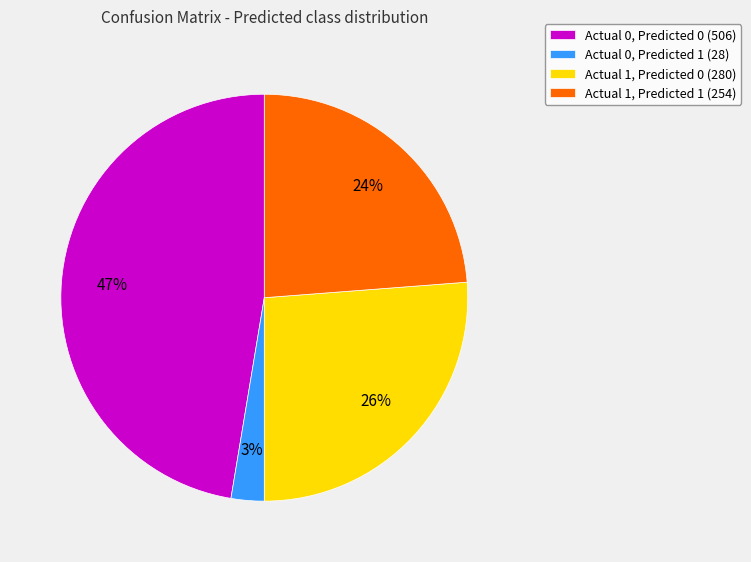

Combined, do Actual 1, Predicted 0 (280) and Actual 0, Predicted 0 (506) account for over 50%?

Yes